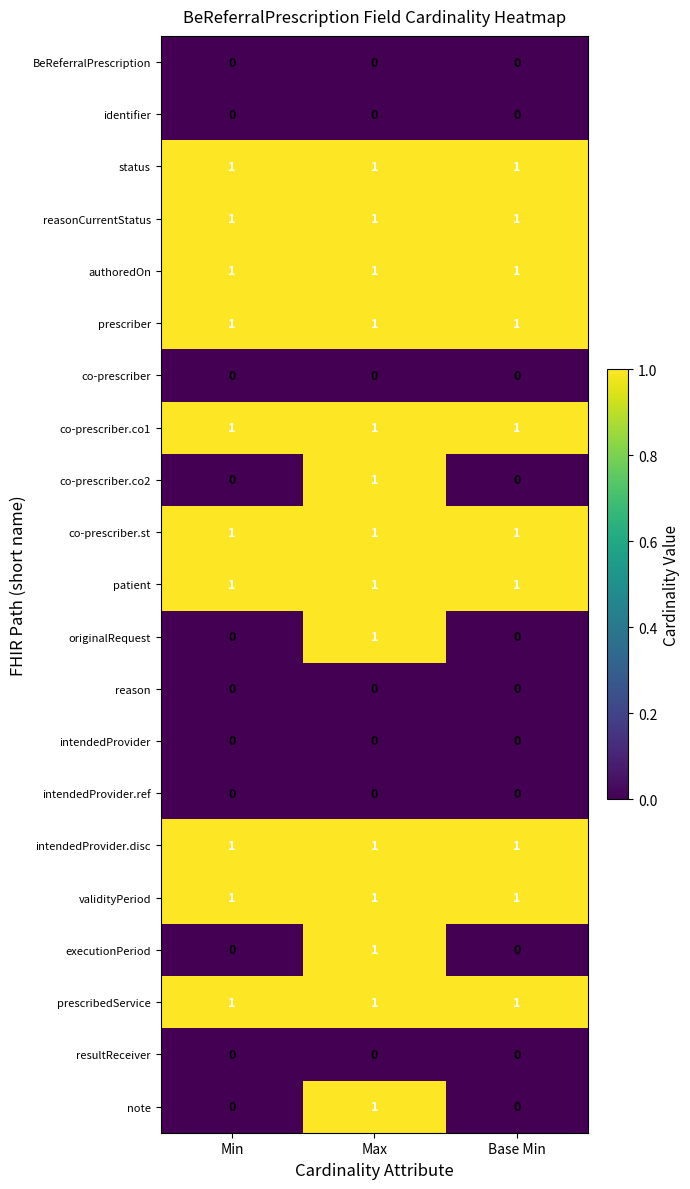

What is the spread (max minus min) of values at Max?

1